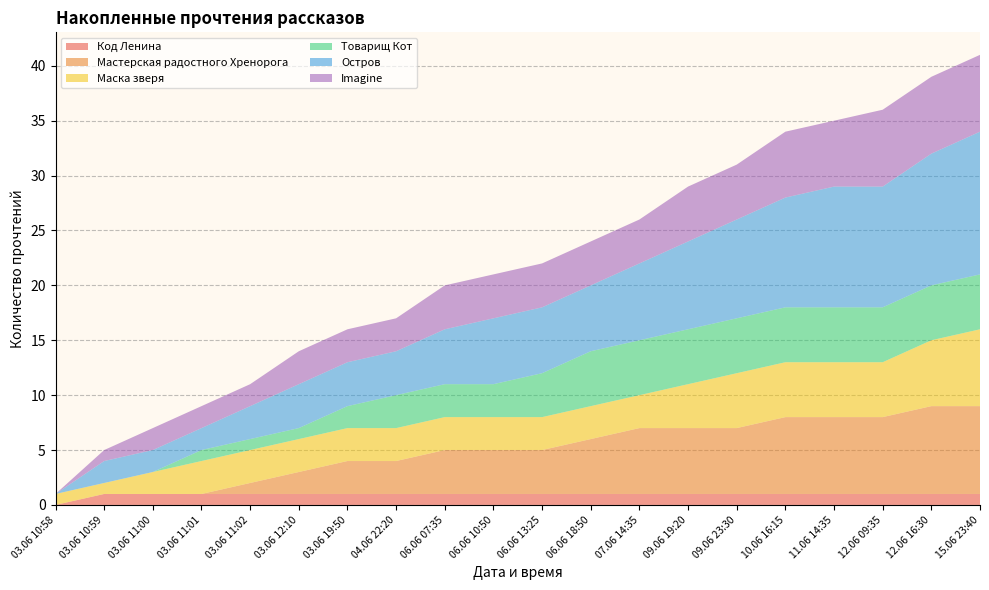

Reading right to left, extract all data points from this chart.

Код Ленина: 15.06 23:40=1	12.06 16:30=1	12.06 09:35=1	11.06 14:35=1	10.06 16:15=1	09.06 23:30=1	09.06 19:20=1	07.06 14:35=1	06.06 18:50=1	06.06 13:25=1	06.06 10:50=1	06.06 07:35=1	04.06 22:20=1	03.06 19:50=1	03.06 12:10=1	03.06 11:02=1	03.06 11:01=1	03.06 11:00=1	03.06 10:59=1	03.06 10:58=0
Мастерская радостного Хренорога: 15.06 23:40=8	12.06 16:30=8	12.06 09:35=7	11.06 14:35=7	10.06 16:15=7	09.06 23:30=6	09.06 19:20=6	07.06 14:35=6	06.06 18:50=5	06.06 13:25=4	06.06 10:50=4	06.06 07:35=4	04.06 22:20=3	03.06 19:50=3	03.06 12:10=2	03.06 11:02=1	03.06 11:01=0	03.06 11:00=0	03.06 10:59=0	03.06 10:58=0
Маска зверя: 15.06 23:40=7	12.06 16:30=6	12.06 09:35=5	11.06 14:35=5	10.06 16:15=5	09.06 23:30=5	09.06 19:20=4	07.06 14:35=3	06.06 18:50=3	06.06 13:25=3	06.06 10:50=3	06.06 07:35=3	04.06 22:20=3	03.06 19:50=3	03.06 12:10=3	03.06 11:02=3	03.06 11:01=3	03.06 11:00=2	03.06 10:59=1	03.06 10:58=1
Товарищ Кот: 15.06 23:40=5	12.06 16:30=5	12.06 09:35=5	11.06 14:35=5	10.06 16:15=5	09.06 23:30=5	09.06 19:20=5	07.06 14:35=5	06.06 18:50=5	06.06 13:25=4	06.06 10:50=3	06.06 07:35=3	04.06 22:20=3	03.06 19:50=2	03.06 12:10=1	03.06 11:02=1	03.06 11:01=1	03.06 11:00=0	03.06 10:59=0	03.06 10:58=0
Остров: 15.06 23:40=13	12.06 16:30=12	12.06 09:35=11	11.06 14:35=11	10.06 16:15=10	09.06 23:30=9	09.06 19:20=8	07.06 14:35=7	06.06 18:50=6	06.06 13:25=6	06.06 10:50=6	06.06 07:35=5	04.06 22:20=4	03.06 19:50=4	03.06 12:10=4	03.06 11:02=3	03.06 11:01=2	03.06 11:00=2	03.06 10:59=2	03.06 10:58=0
Imagine: 15.06 23:40=7	12.06 16:30=7	12.06 09:35=7	11.06 14:35=6	10.06 16:15=6	09.06 23:30=5	09.06 19:20=5	07.06 14:35=4	06.06 18:50=4	06.06 13:25=4	06.06 10:50=4	06.06 07:35=4	04.06 22:20=3	03.06 19:50=3	03.06 12:10=3	03.06 11:02=2	03.06 11:01=2	03.06 11:00=2	03.06 10:59=1	03.06 10:58=0